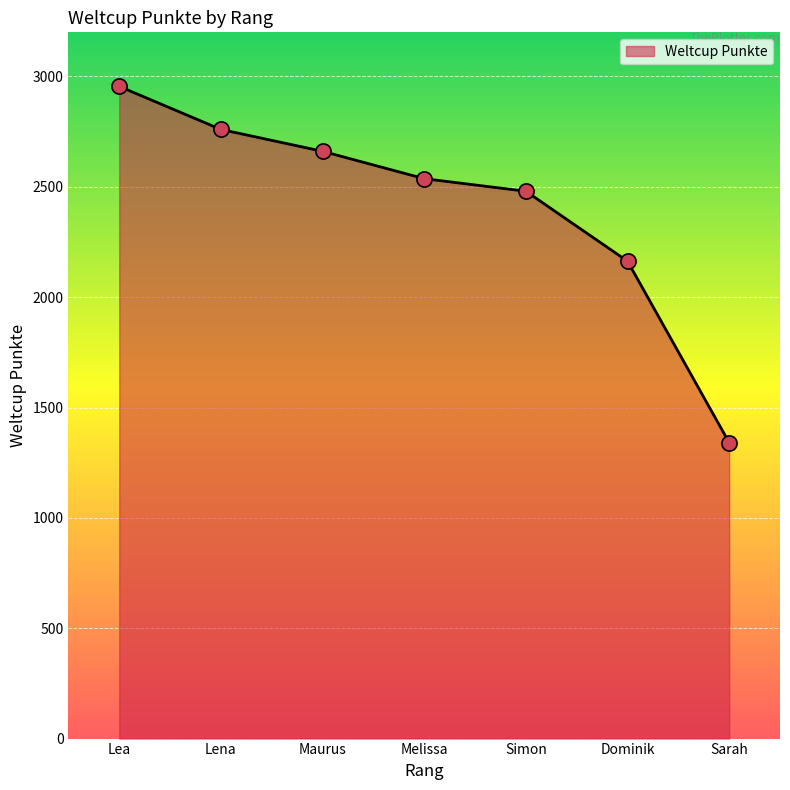

What is the change in value from Simon to Dominik?

-317